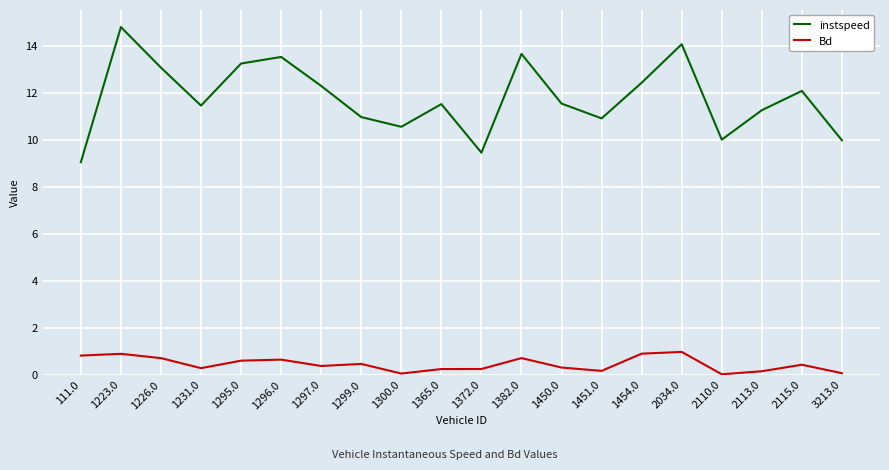

What is the spread (max minus min) of values at 1300.0?

10.5